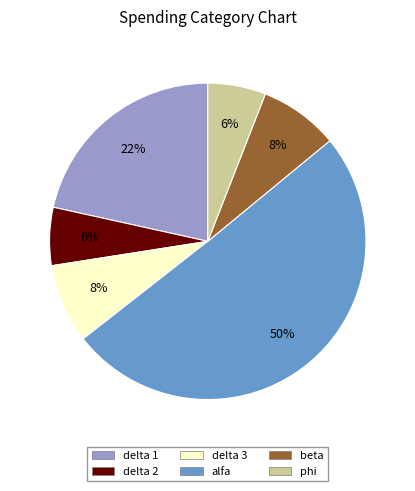

Which slice represents more than half of the pie?

alfa